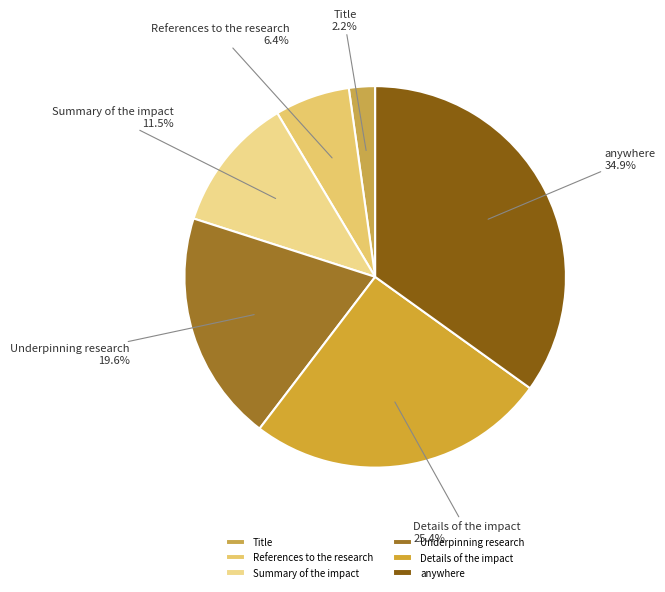

Rank the categories by value from lowest to highest.

Title, References to the research, Summary of the impact, Underpinning research, Details of the impact, anywhere